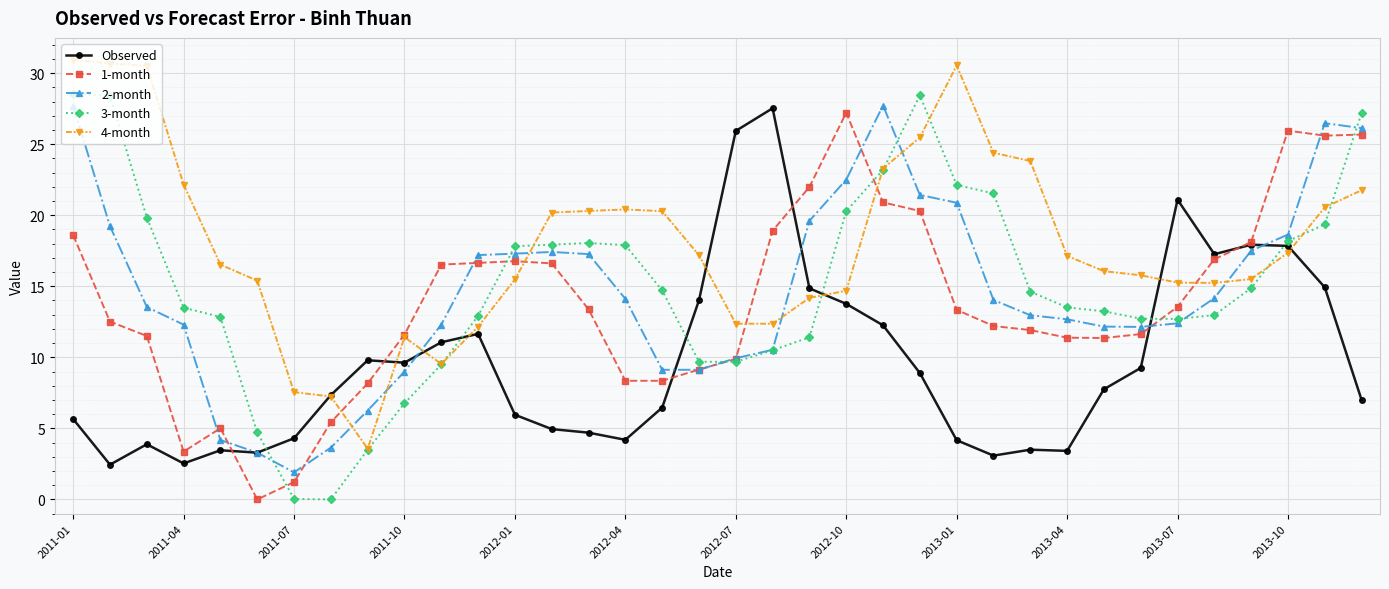

Which series has the largest total across all categories?

4-month